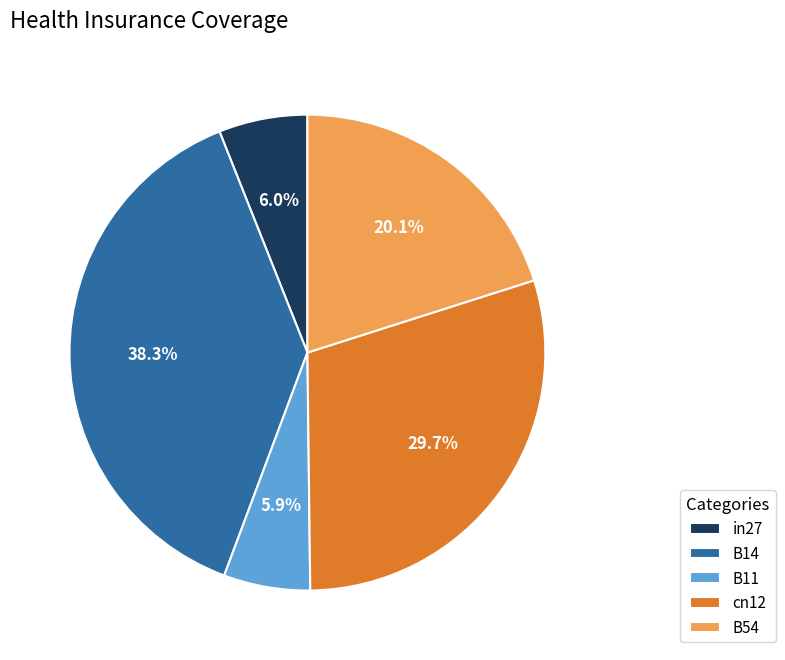

Which has a higher value, B14 or B11?

B14